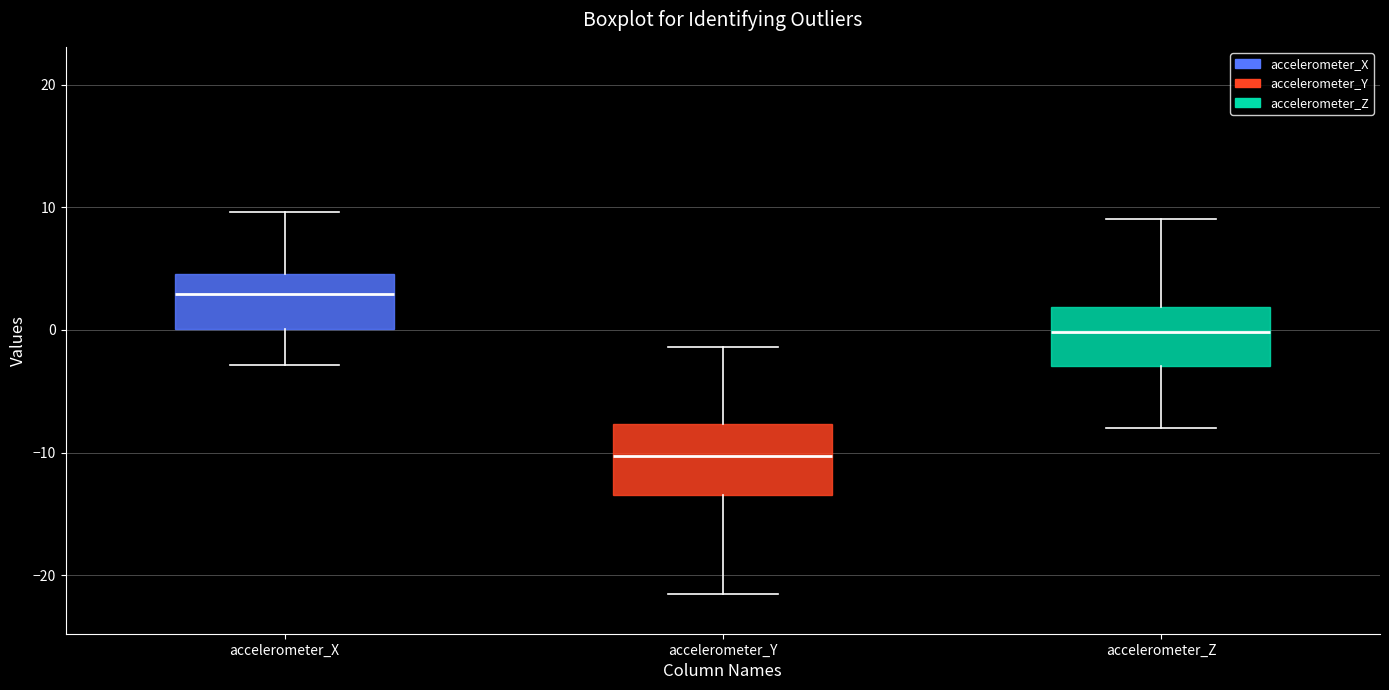

Reading left to right, transcribe this box plot: for each box, give where its median line is, the range the box spans, and where its two whiskers end, as read against the y-axis. The values are not printed on the chart, so give them approximately, as read against the axis.

accelerometer_X: median 3, box 0 to 5, whiskers -3 to 10
accelerometer_Y: median -10, box -13 to -8, whiskers -22 to -1
accelerometer_Z: median 0, box -3 to 2, whiskers -8 to 9